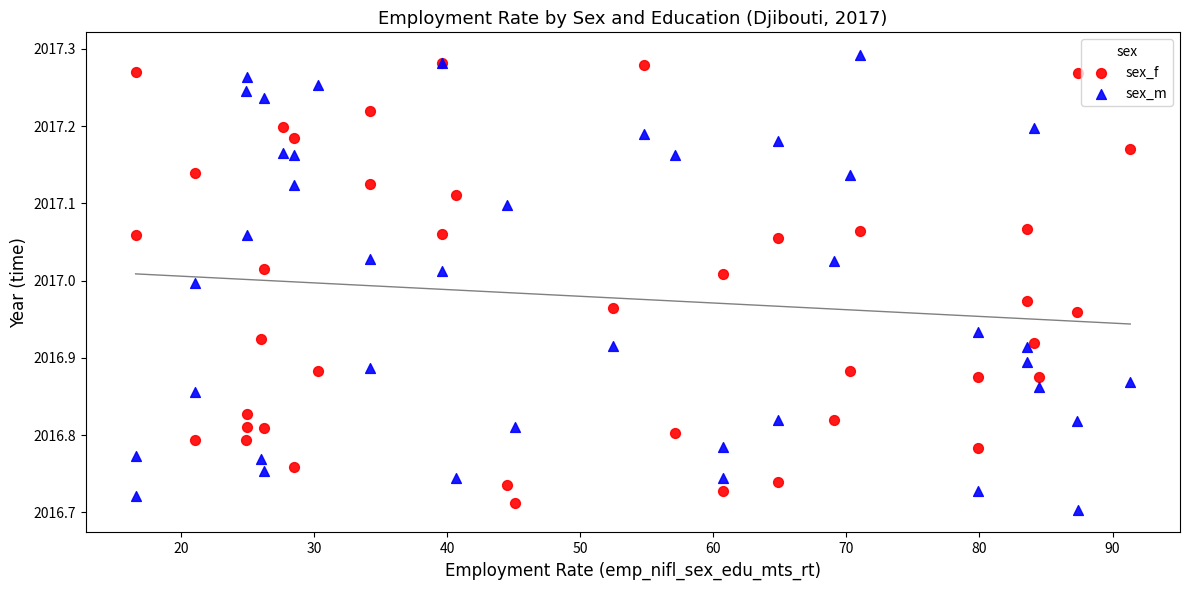

Which series has the widest spread of Y values?

sex_m